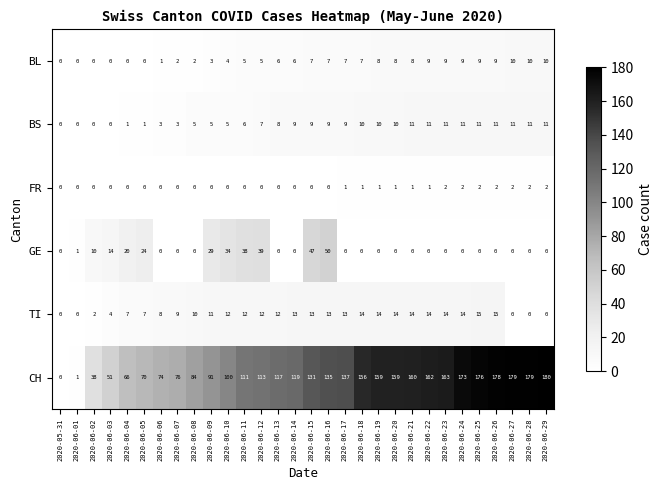

At which category is the sum across all series the highest?

2020-06-26